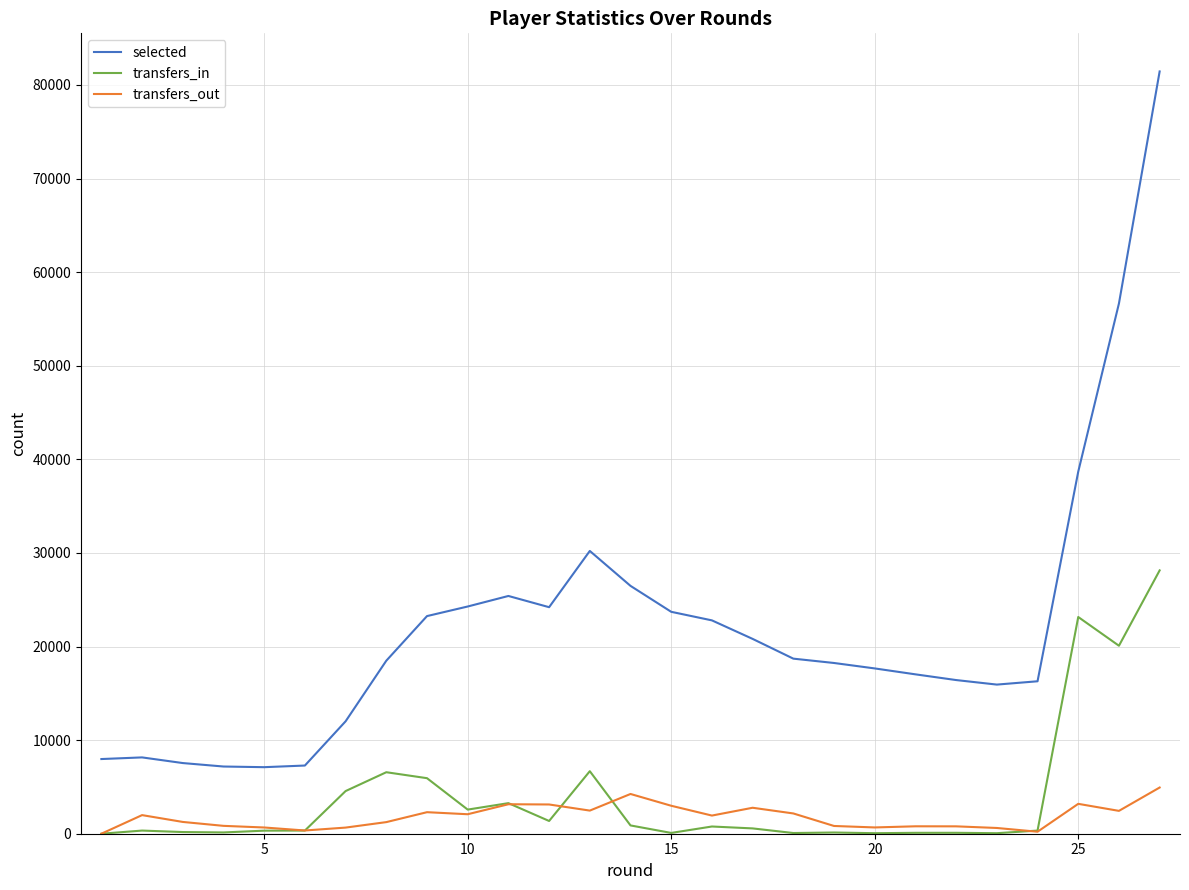

What is the greatest value displayed?

81445